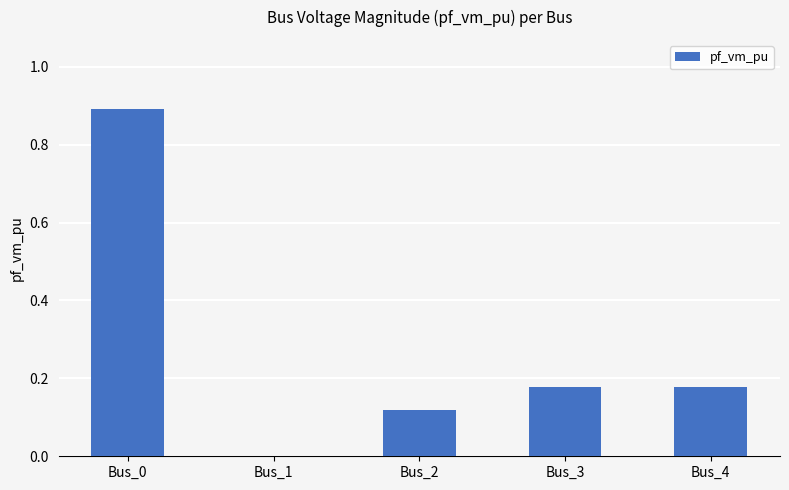

The chart shows a value of 0.6 at Bus_0. True or false?

False